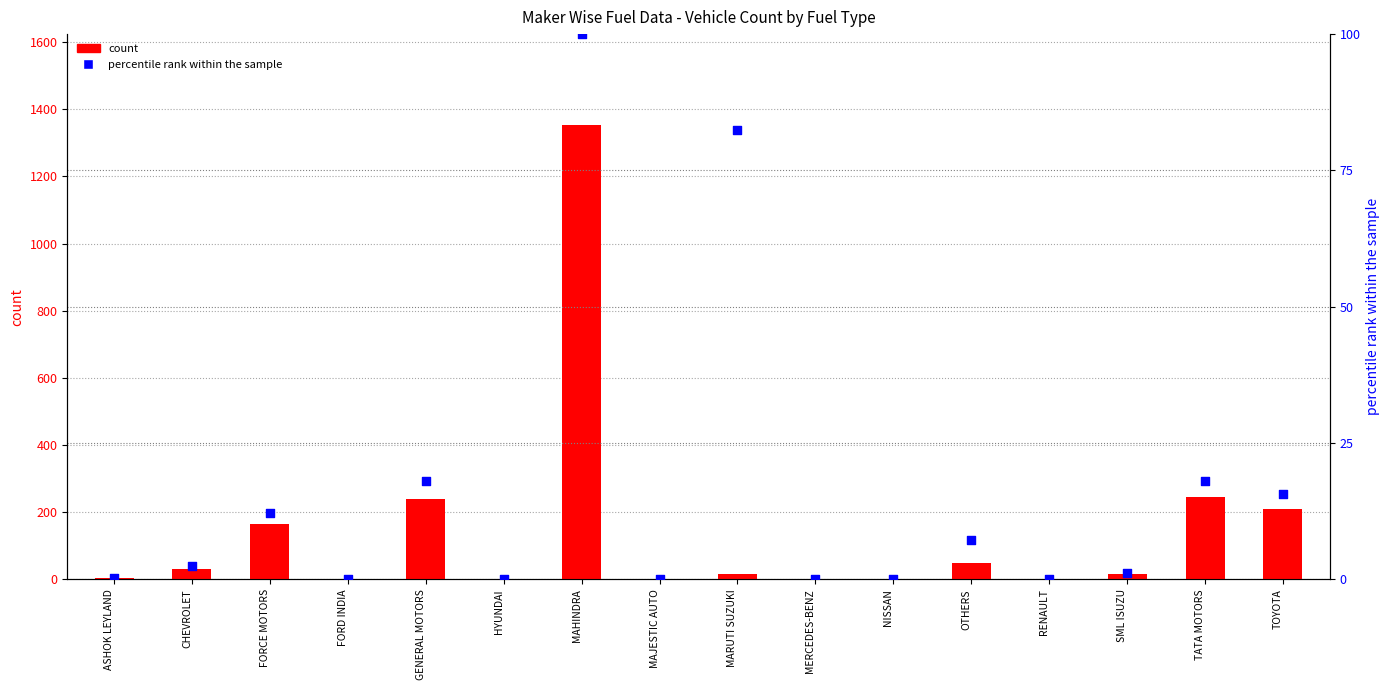

Which series reaches the maximum Y coordinate?

DIESEL